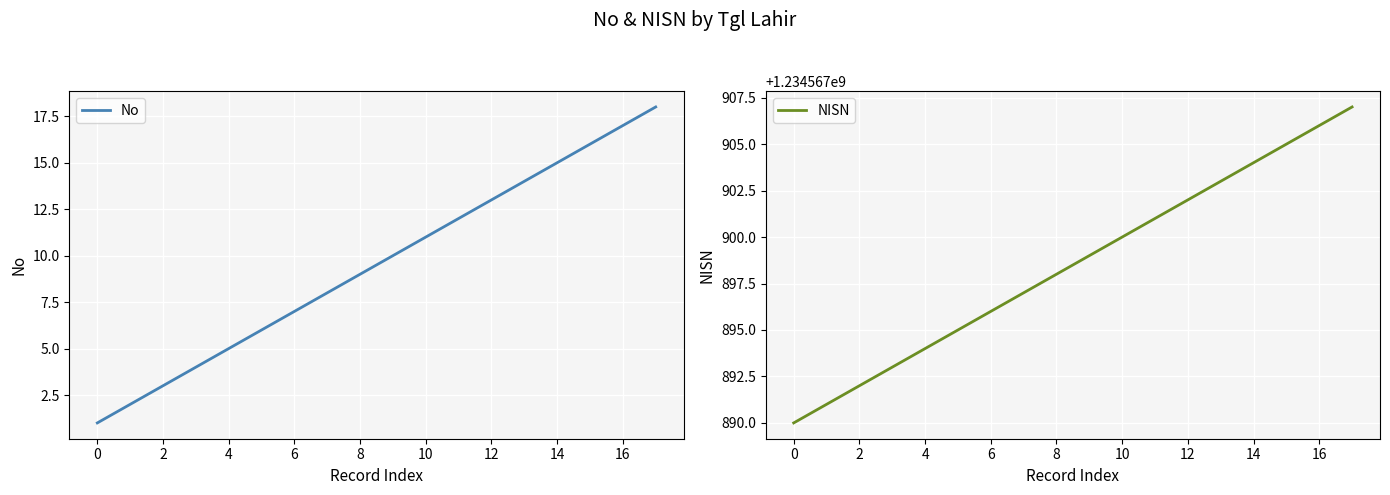

How many lines are shown in the chart?

2